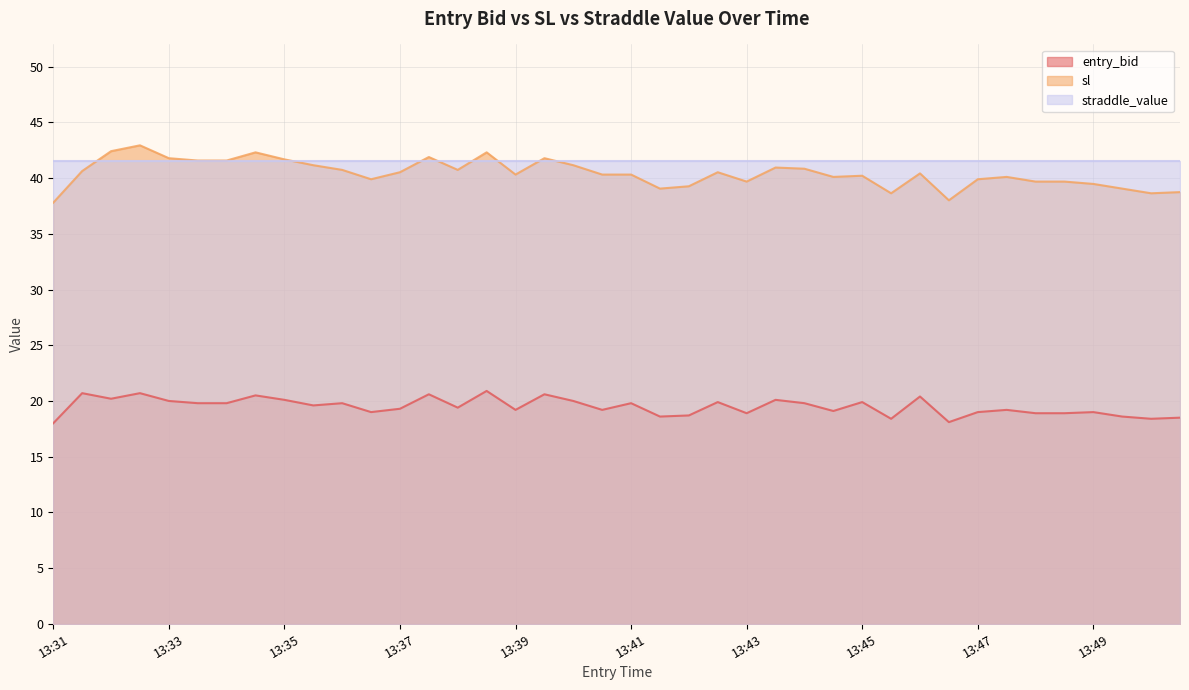

What is the lowest value of the sl series?

37.8